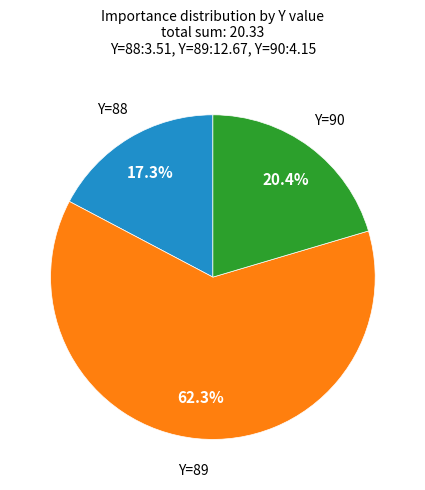

Is there a majority slice in this chart?

Yes